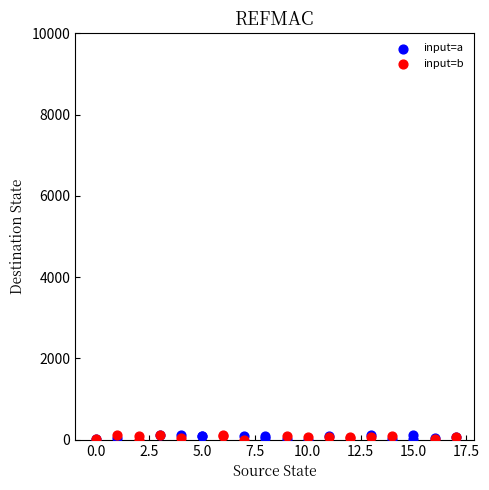

What are all the series names shown in the legend?

input=a, input=b